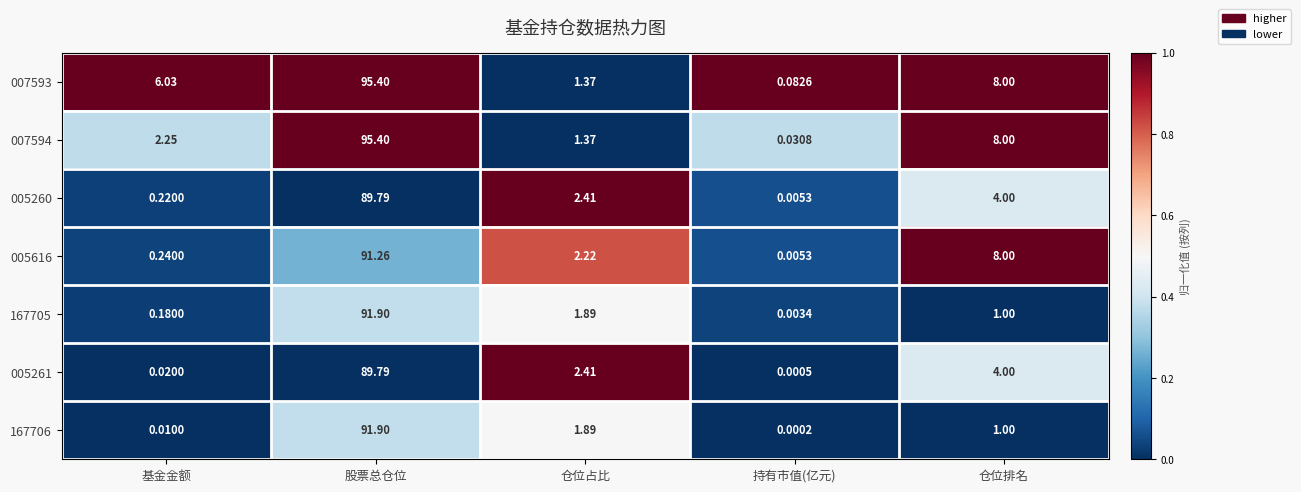

List the labels in order of 007593 value, smallest first.

持有市值(亿元), 仓位占比, 基金金额, 仓位排名, 股票总仓位